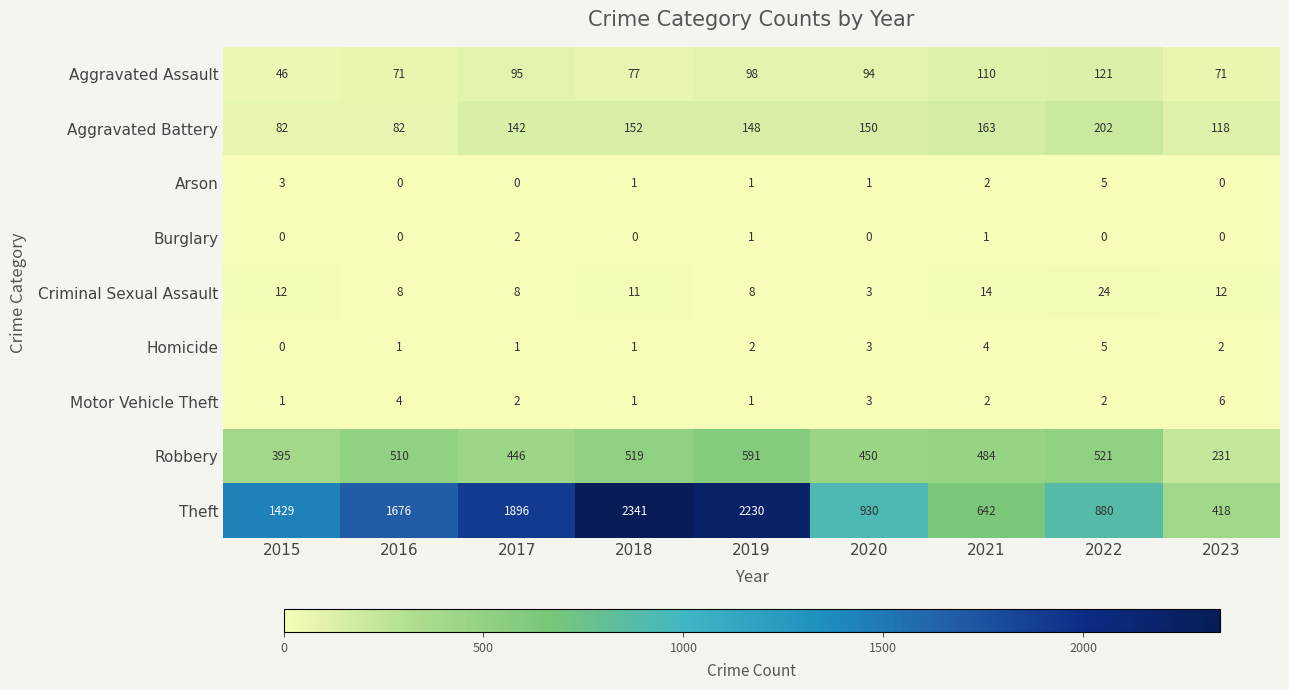

What is the difference between the maximum and second lowest values in the Criminal Sexual Assault series?

16